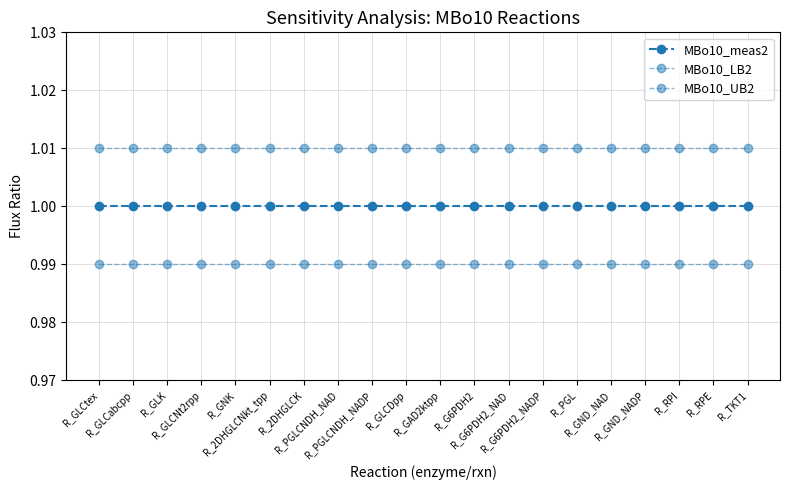

How many series are shown in this chart?

3